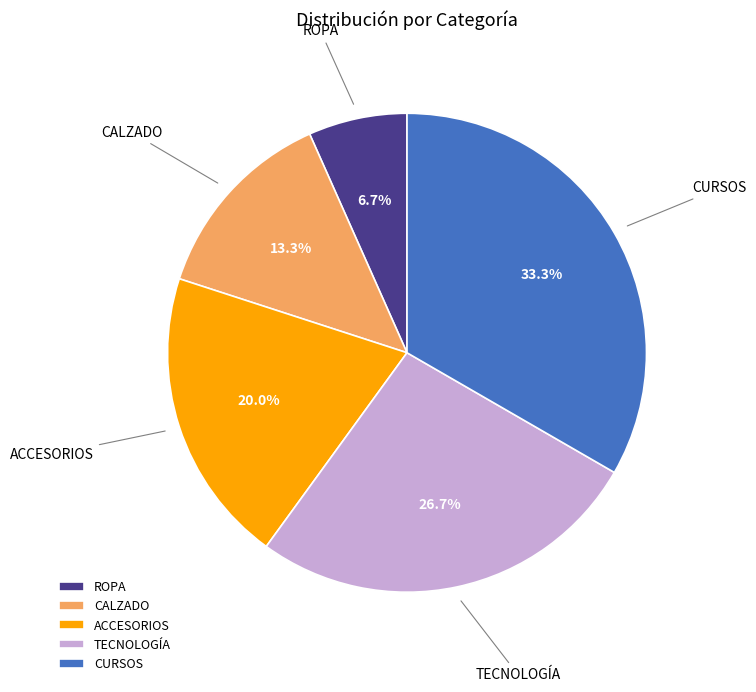

What is the largest slice in the pie chart?

CURSOS